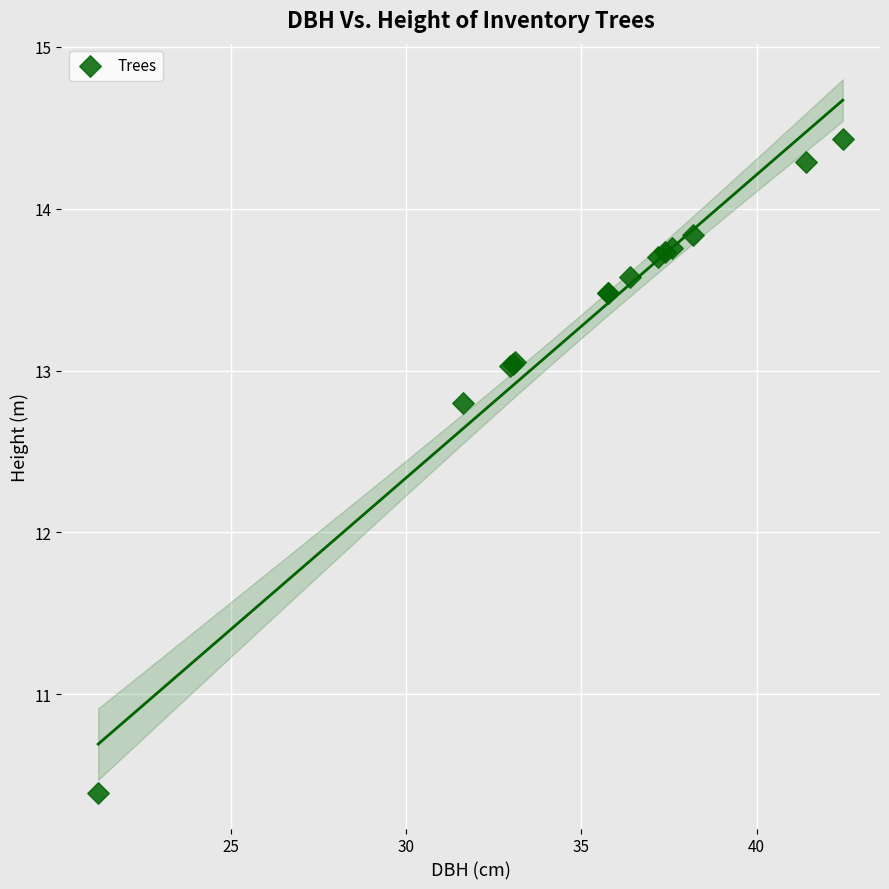

What Y value in the scatter plot is closest to 12?

12.8